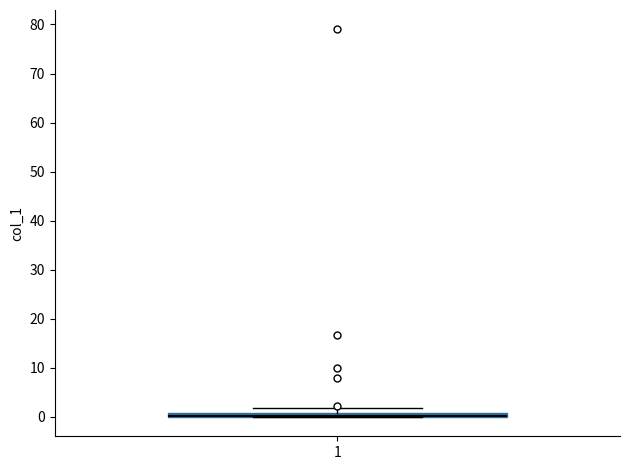

Where is the lower edge of the box at x = 1 on the y-axis? The values are not printed on the chart, so give them approximately, as read against the axis.

0